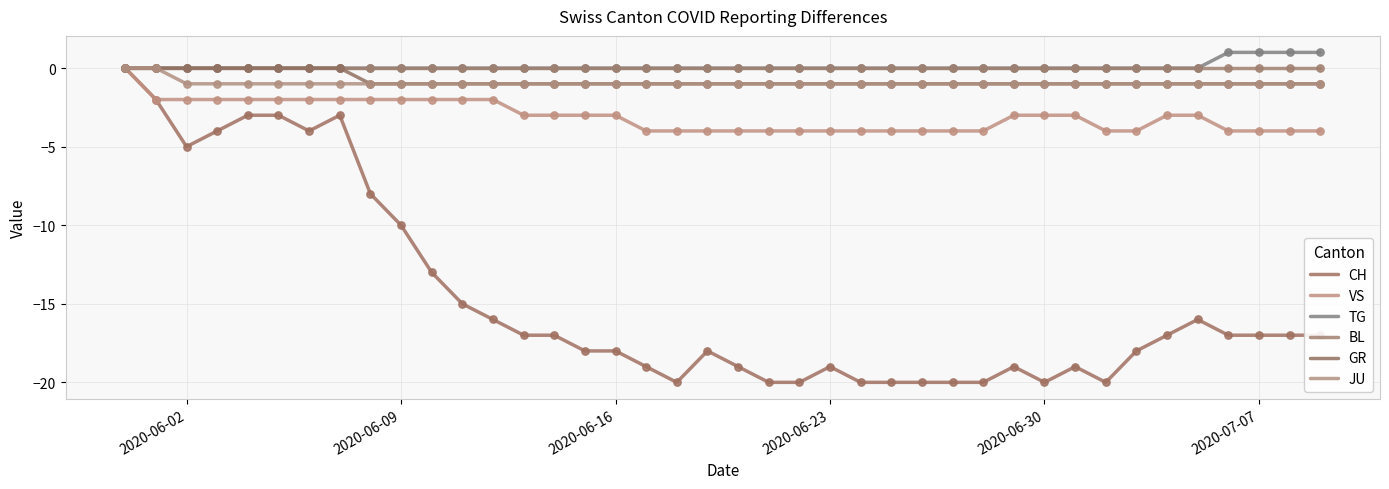

How many lines are shown in the chart?

6